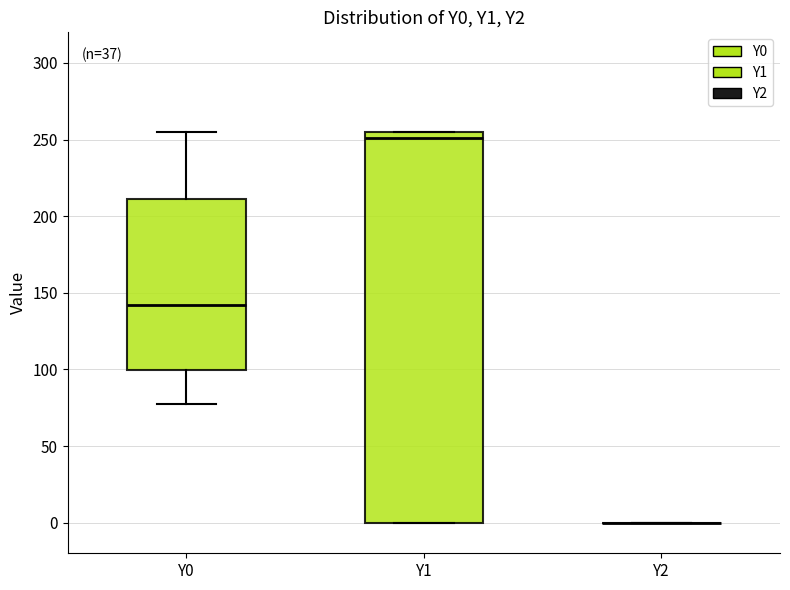

Where does the median line of the box for Y1 sit on the y-axis? The values are not printed on the chart, so give them approximately, as read against the axis.

250